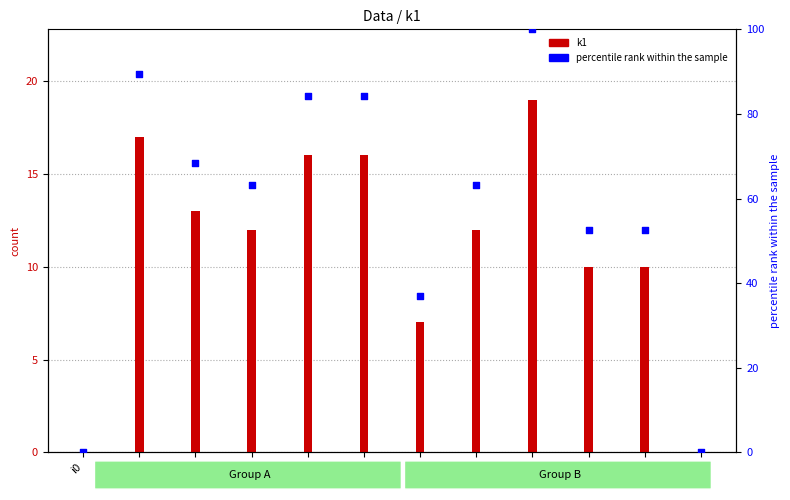

Which series has the largest Y range (max minus min)?

percentile rank within the sample